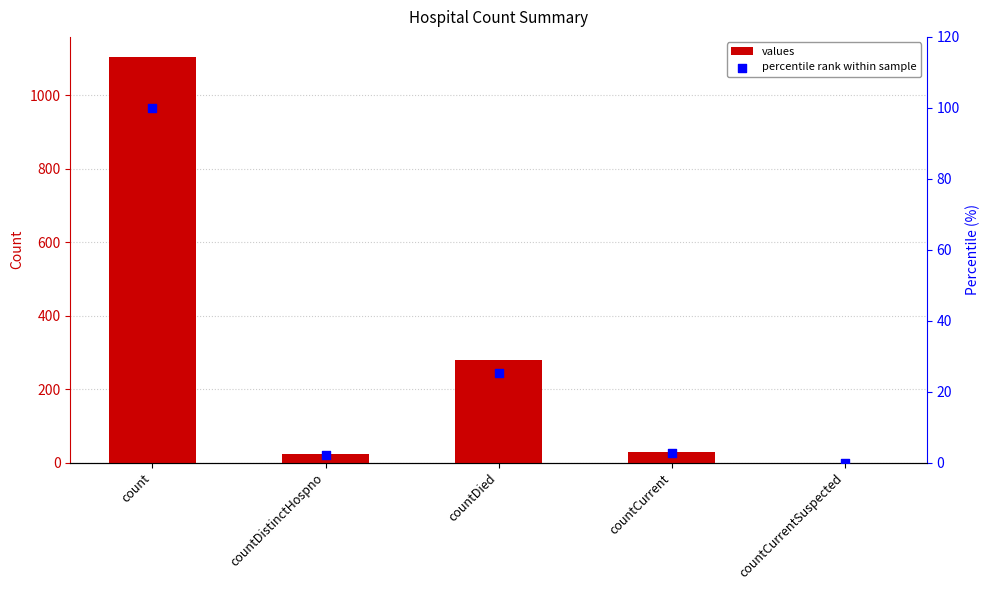

Which series reaches the minimum Y coordinate?

values